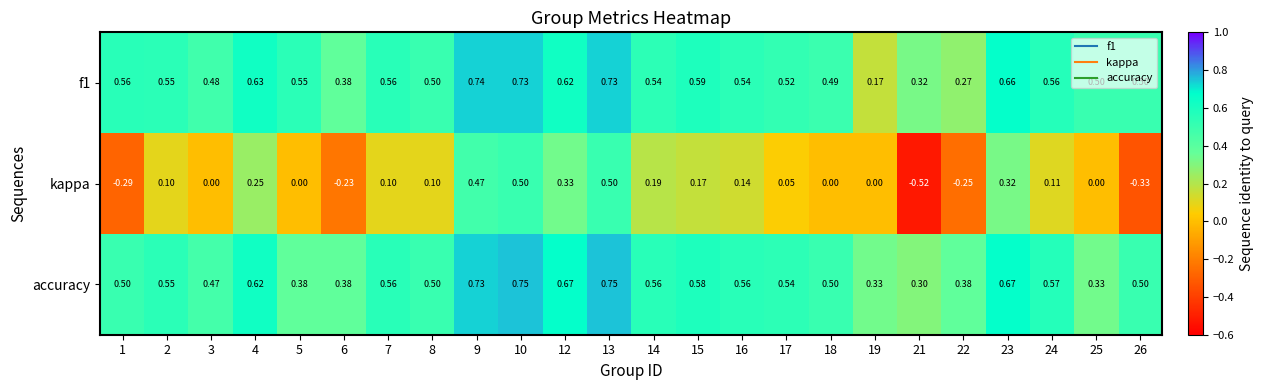

Which series changed the most between 15 and 22?

kappa